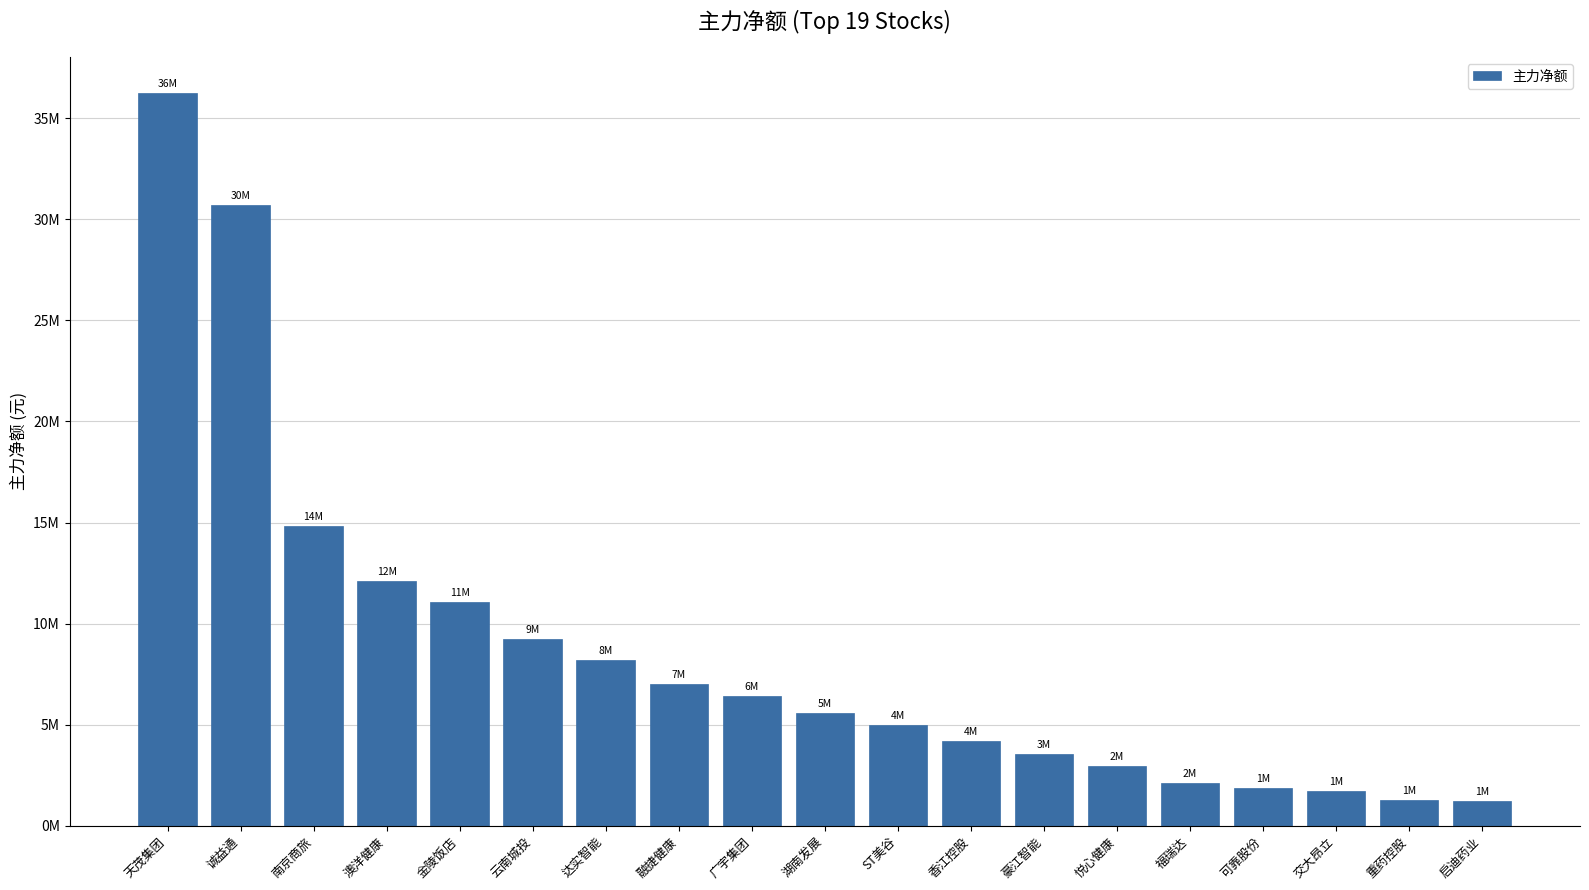

The chart shows a value of 523084 at 可靠股份. True or false?

False